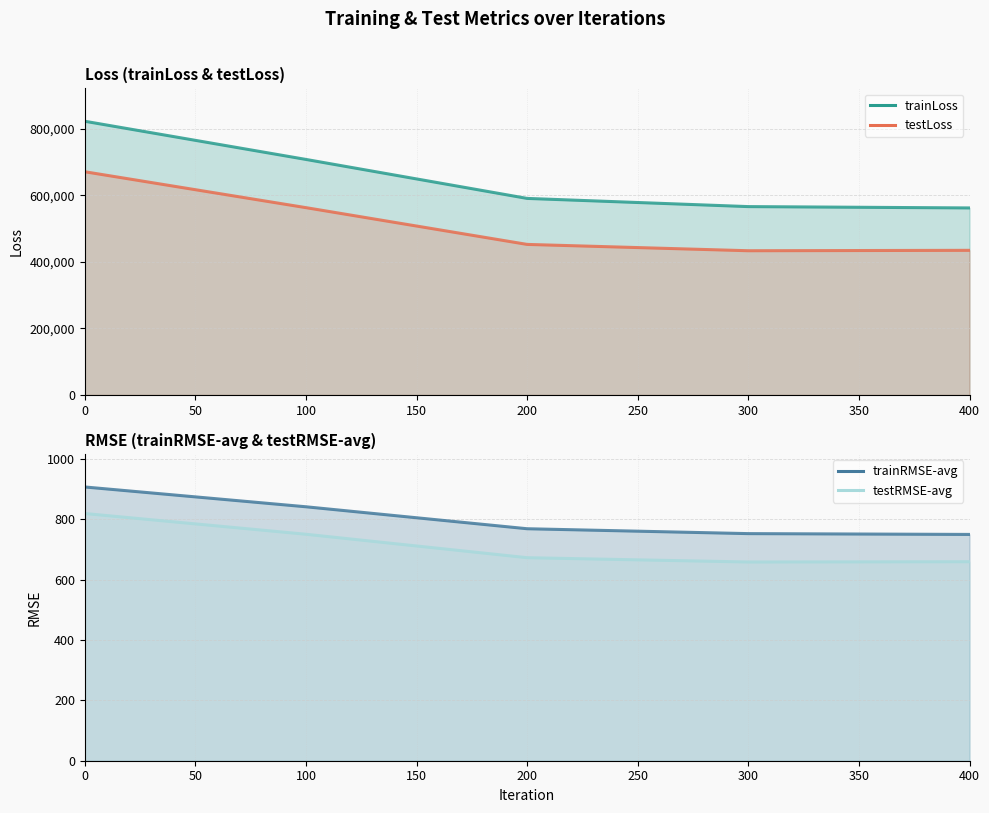

What is the spread (max minus min) of values at 0?

821392.6